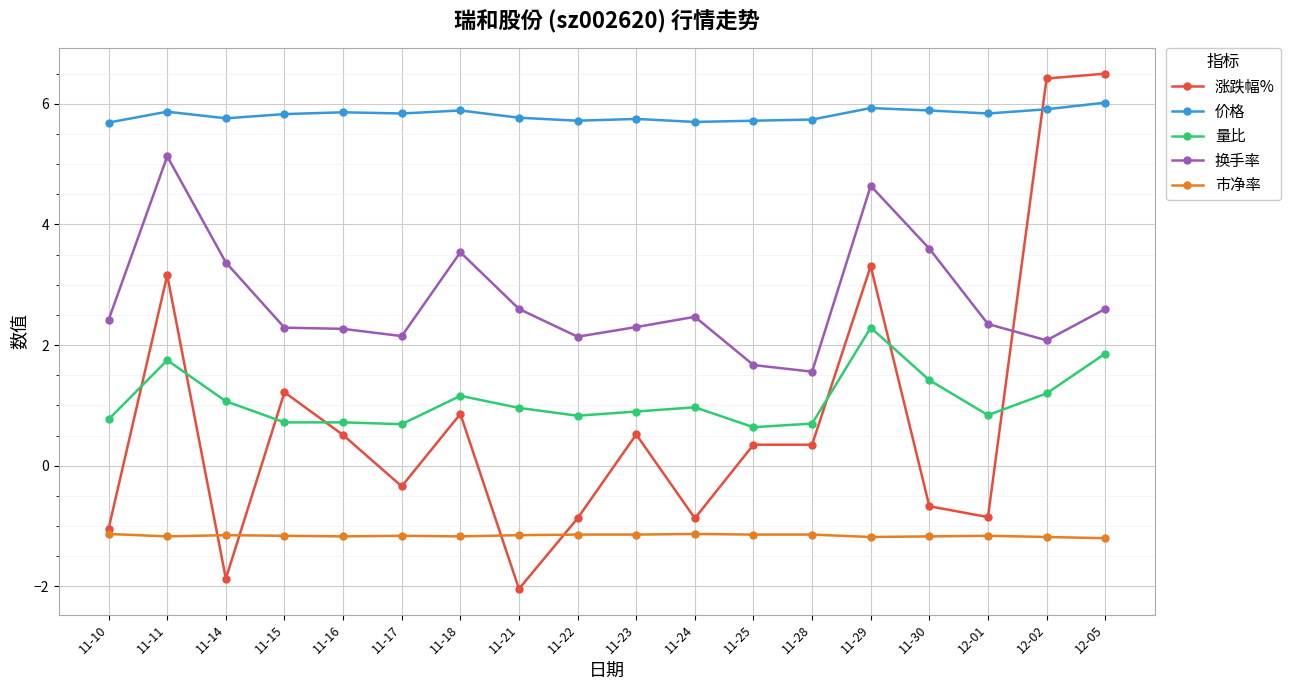

Rank the series by their maximum value, from lowest to highest.

市净率, 量比, 换手率, 价格, 涨跌幅%